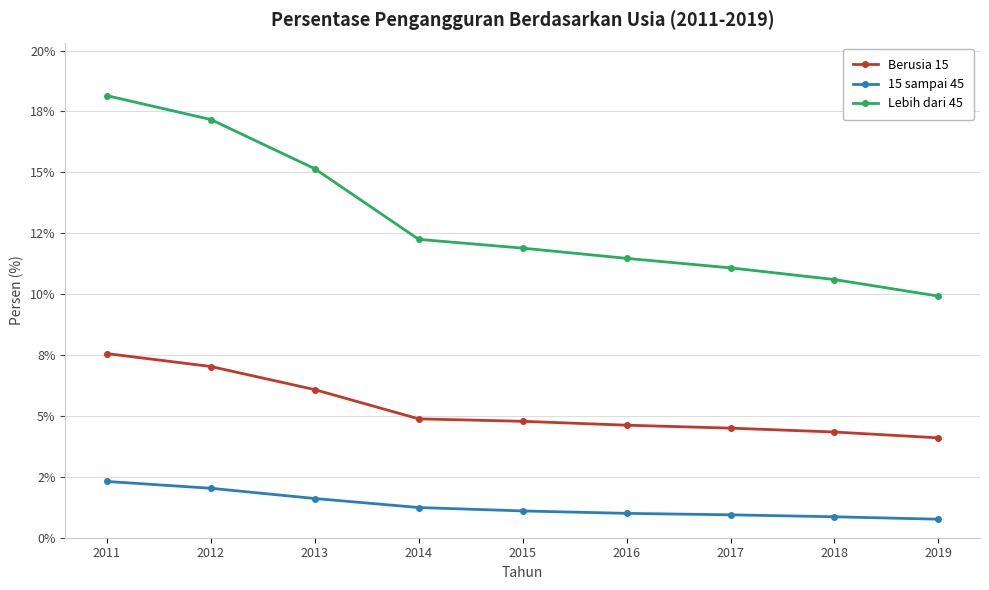

Reading left to right, extract all data points from this chart.

Berusia 15: 2011=7.6	2012=7.0	2013=6.1	2014=4.9	2015=4.8	2016=4.6	2017=4.5	2018=4.3	2019=4.1
15 sampai 45: 2011=2.3	2012=2.0	2013=1.6	2014=1.2	2015=1.1	2016=1.0	2017=0.9	2018=0.9	2019=0.8
Lebih dari 45: 2011=18.1	2012=17.2	2013=15.2	2014=12.2	2015=11.9	2016=11.5	2017=11.1	2018=10.6	2019=9.9